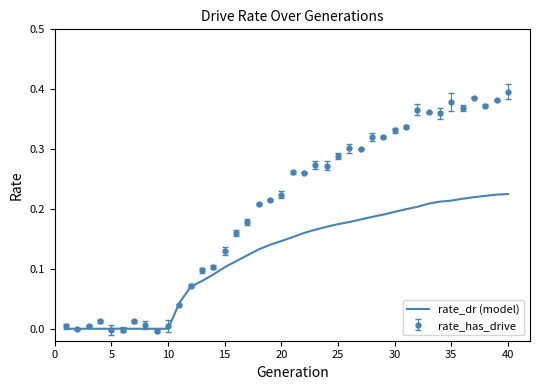

Which series has the widest spread of values?

rate_has_drive